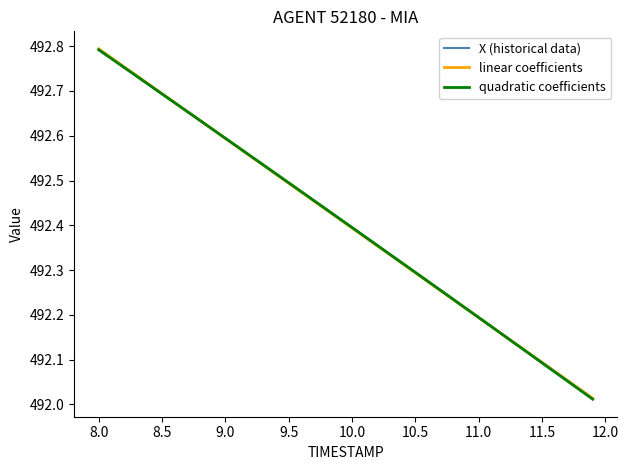

What are all the series names shown in the legend?

X (historical data), linear coefficients, quadratic coefficients